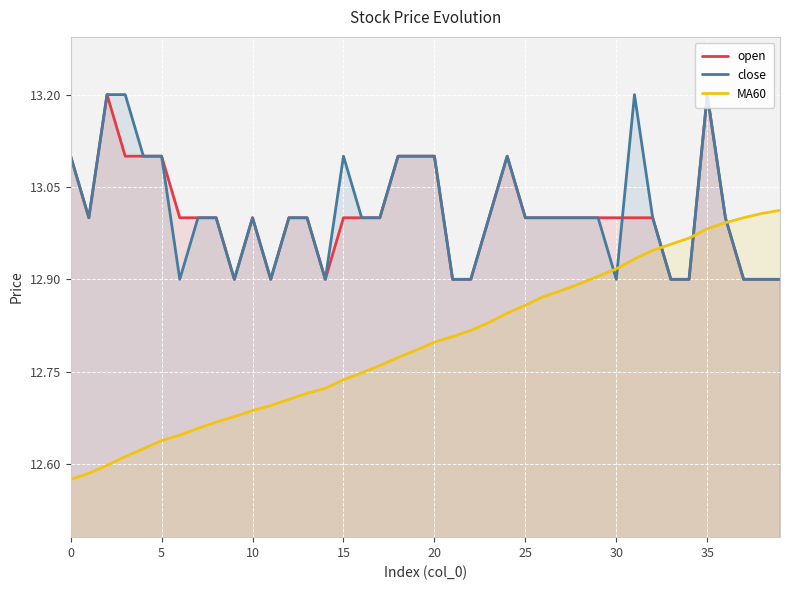

Between which two adjacent categories do close and open first intersect?

30 and 31